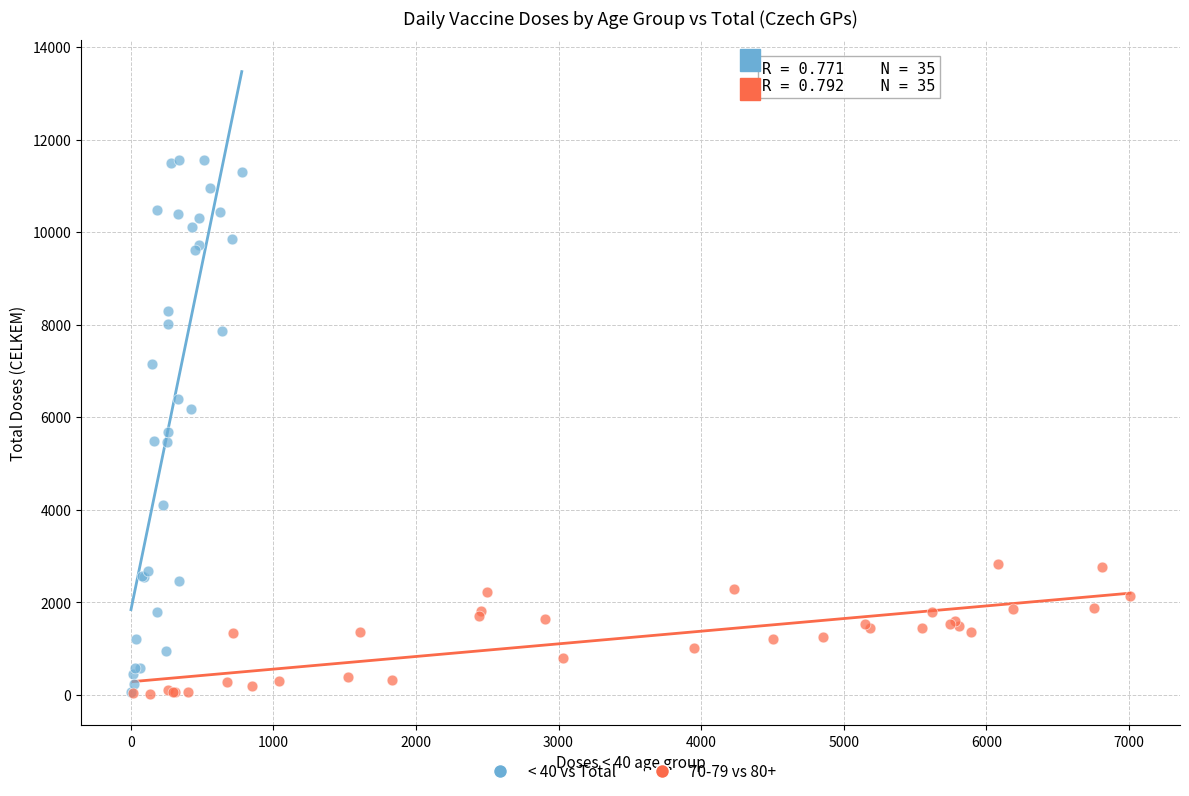

Which series reaches the maximum Y coordinate?

< 40 vs Total